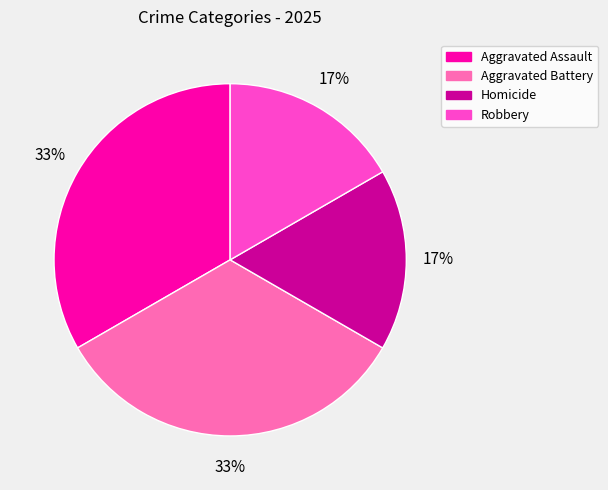

Does any single category account for the majority?

No